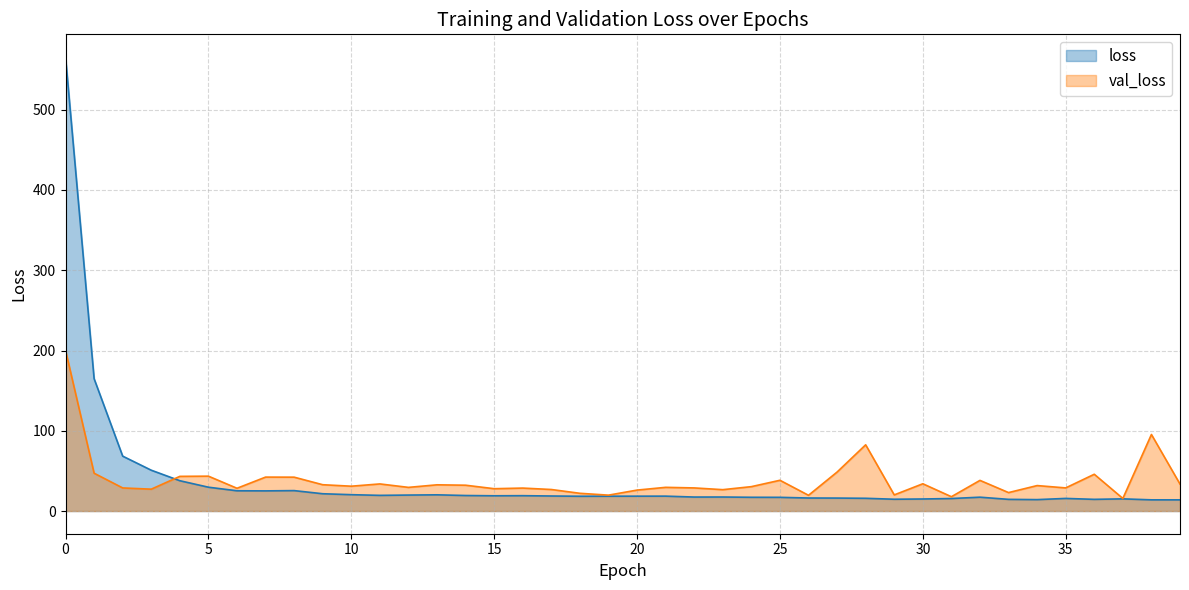

What is the difference between the highest and lowest values at 34?

17.5